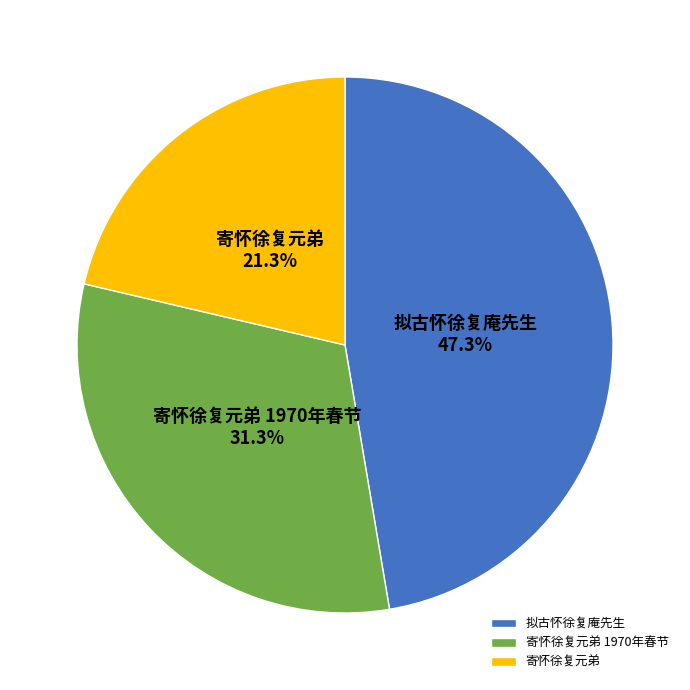

To the nearest percent, what is the difference between the 寄怀徐复元弟 1970年春节 and 拟古怀徐复庵先生 slice percentages?

16%